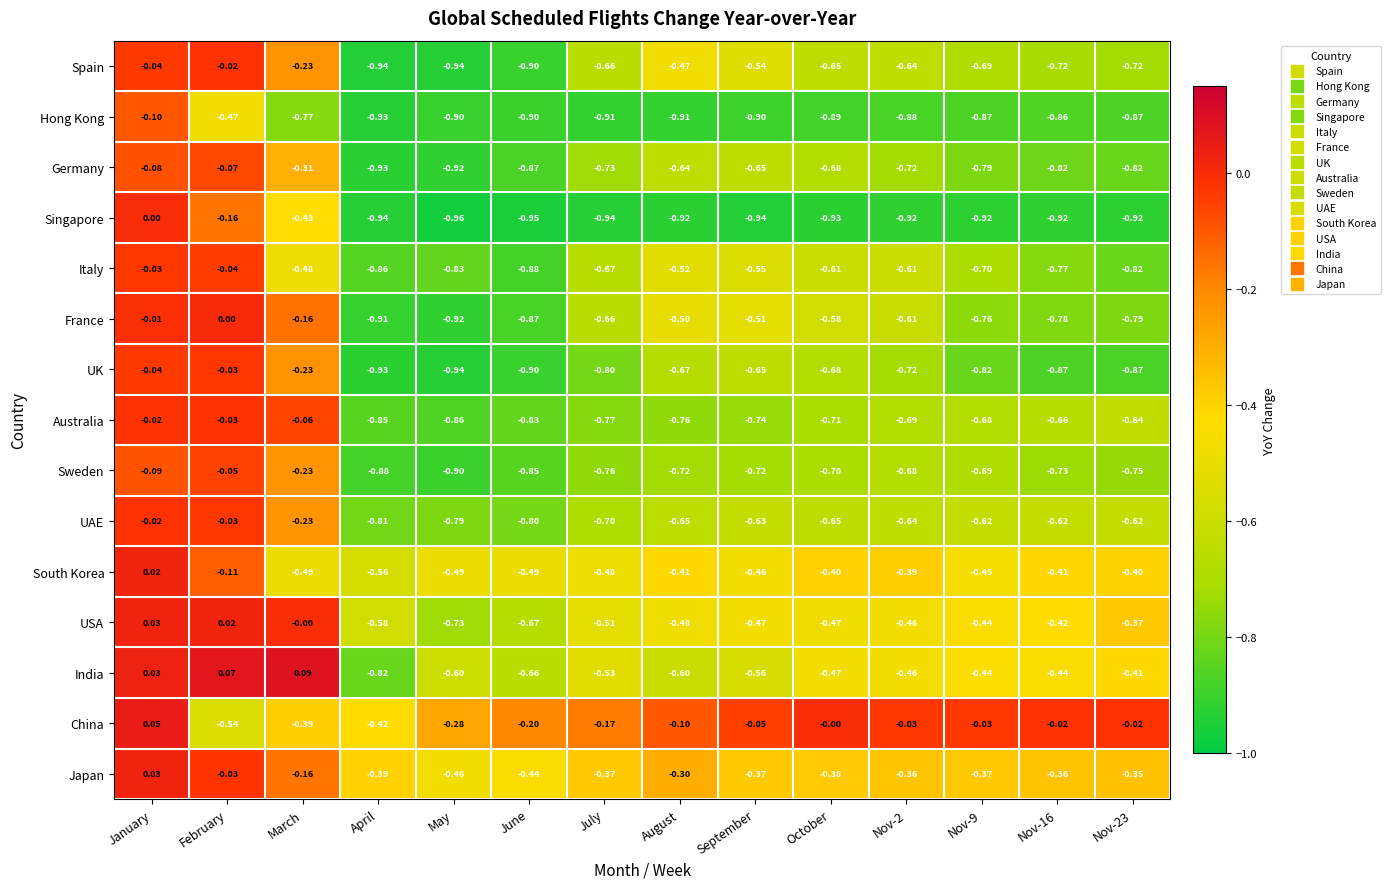

At which label is UAE closest to 0?

January